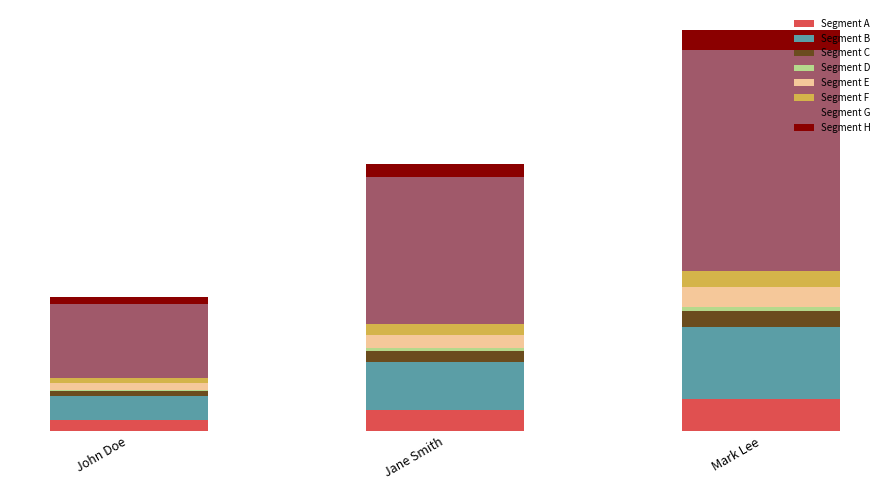

What is the label of the 3rd bar from the left?

Mark Lee